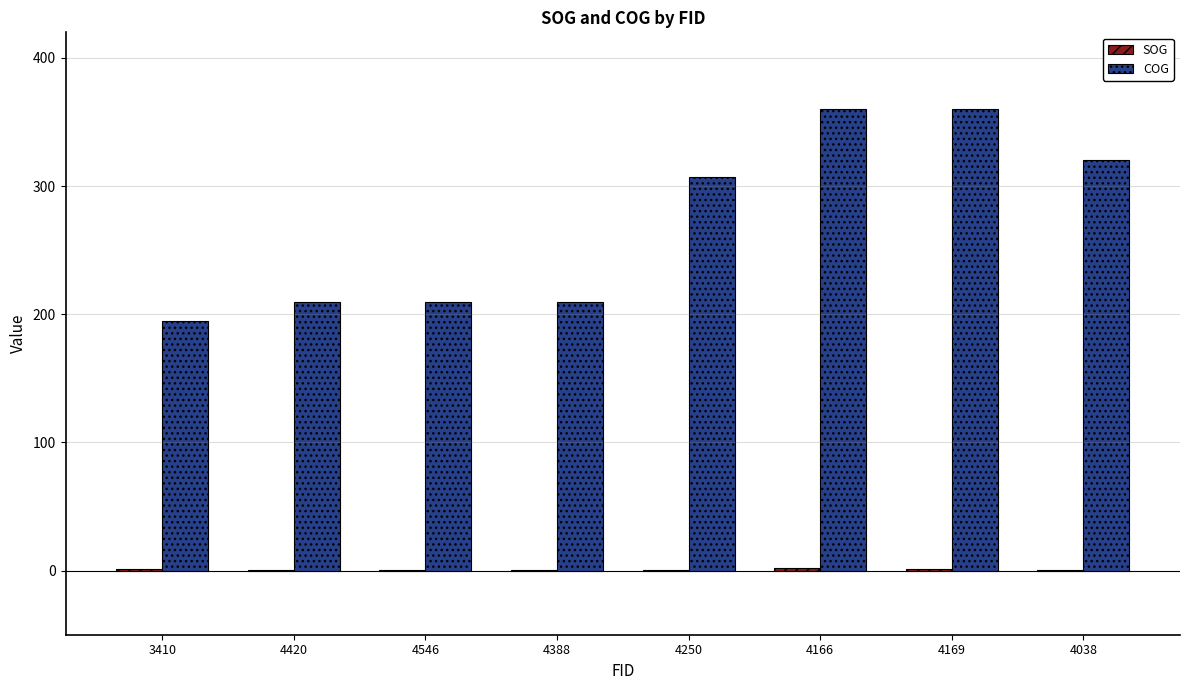

At which label is COG closest to 277?

4250